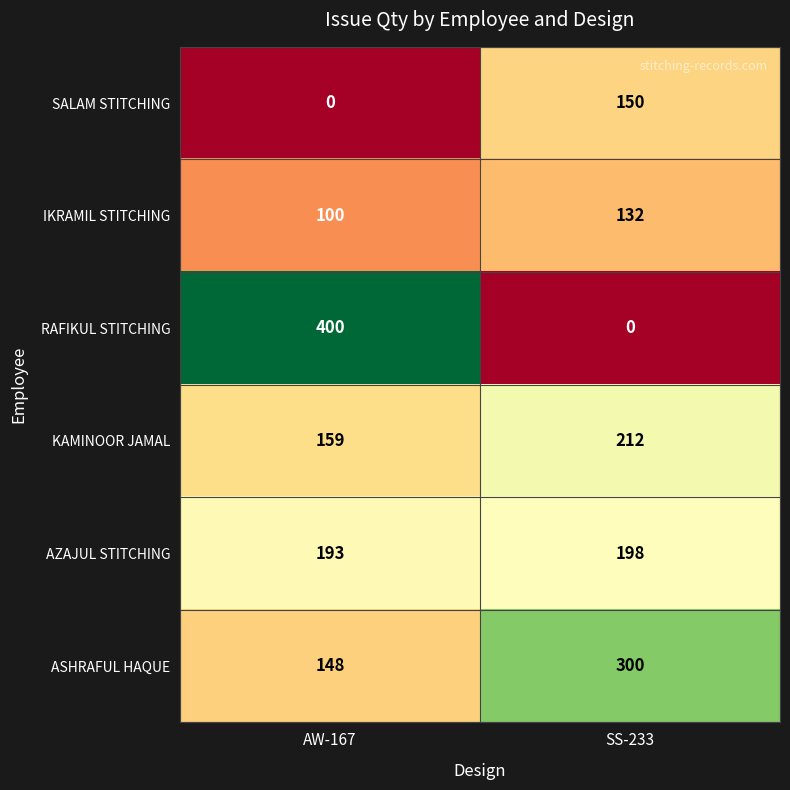

The value of IKRAMIL STITCHING at AW-167 is 162. True or false?

False